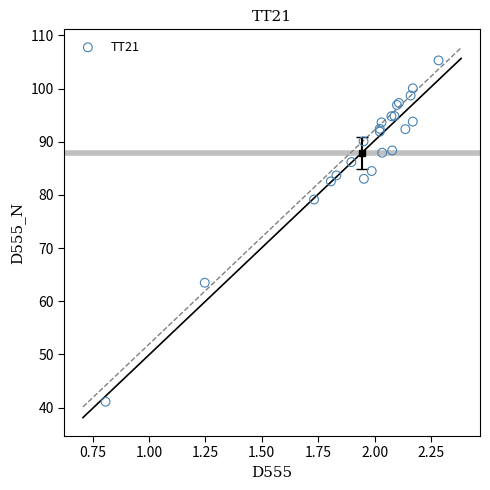

What Y value in the scatter plot is closest to 73?

79.1